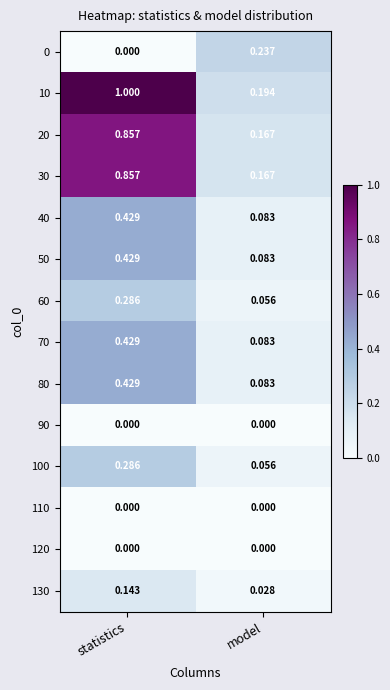

Between statistics and model, which series saw the biggest shift?

10